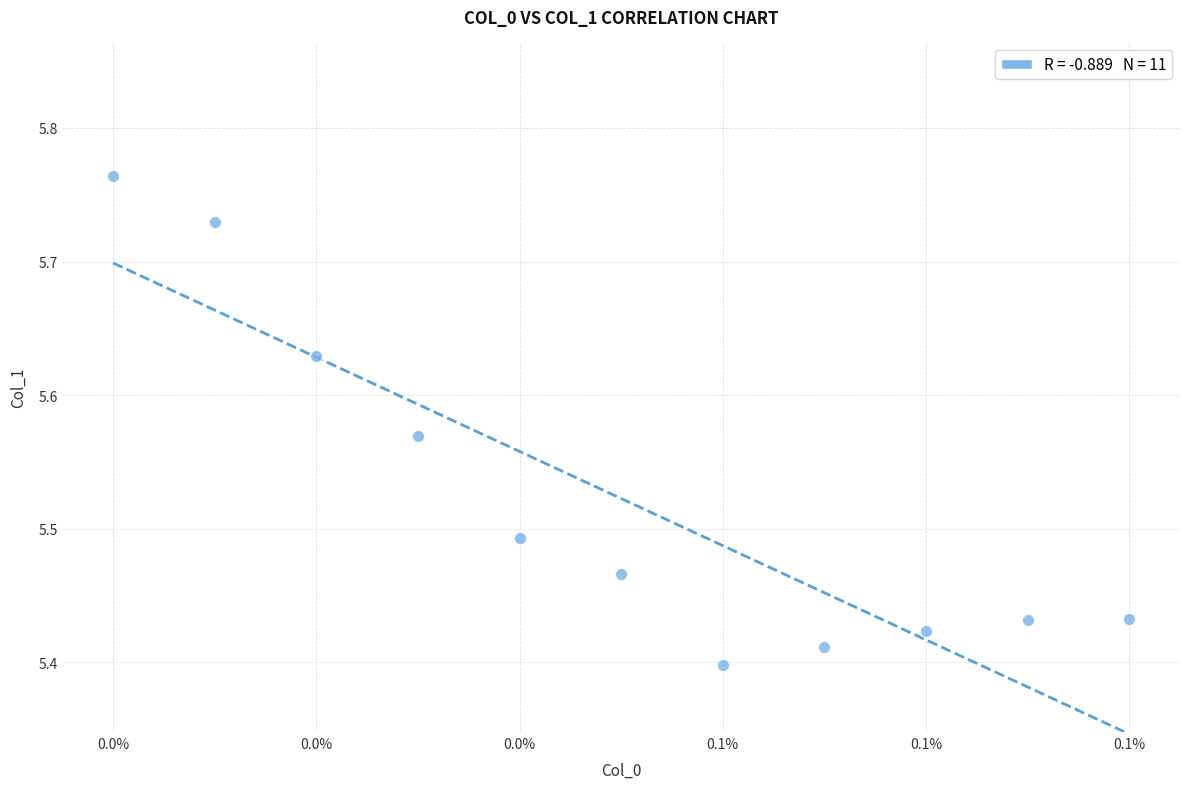

What is the range of Y values (max minus min)?

0.4